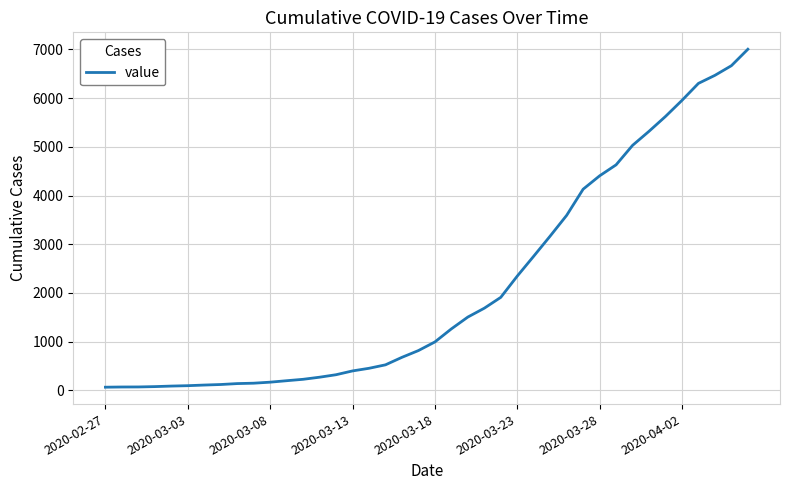

What is the difference between the maximum and minimum values?

6940